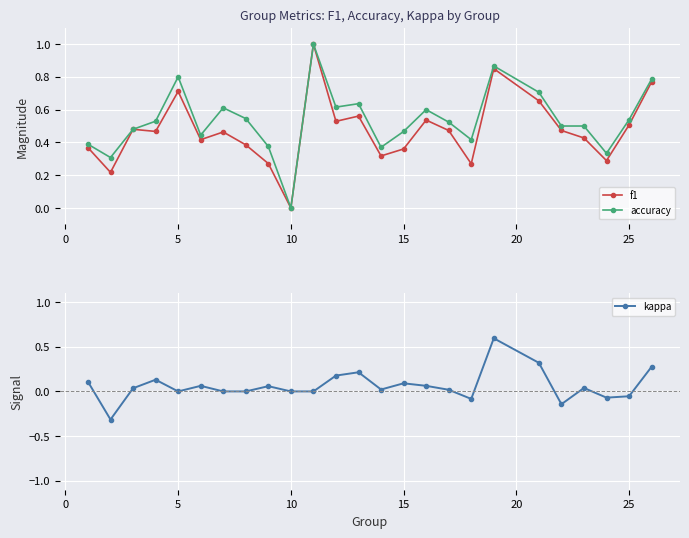

Reading left to right, what are all the values shown in this chart?

f1: 0.4	0.2	0.5	0.5	0.7	0.4	0.5	0.4	0.3	0.0	1.0	0.5	0.6	0.3	0.4	0.5	0.5	0.3	0.8	0.7	0.5	0.4	0.3	0.5	0.8
accuracy: 0.4	0.3	0.5	0.5	0.8	0.4	0.6	0.5	0.4	0.0	1.0	0.6	0.6	0.4	0.5	0.6	0.5	0.4	0.9	0.7	0.5	0.5	0.3	0.5	0.8
kappa: 0.1	-0.3	0.0	0.1	0.0	0.1	0.0	0.0	0.1	0.0	0.0	0.2	0.2	0.0	0.1	0.1	0.0	-0.1	0.6	0.3	-0.1	0.0	-0.1	-0.1	0.3